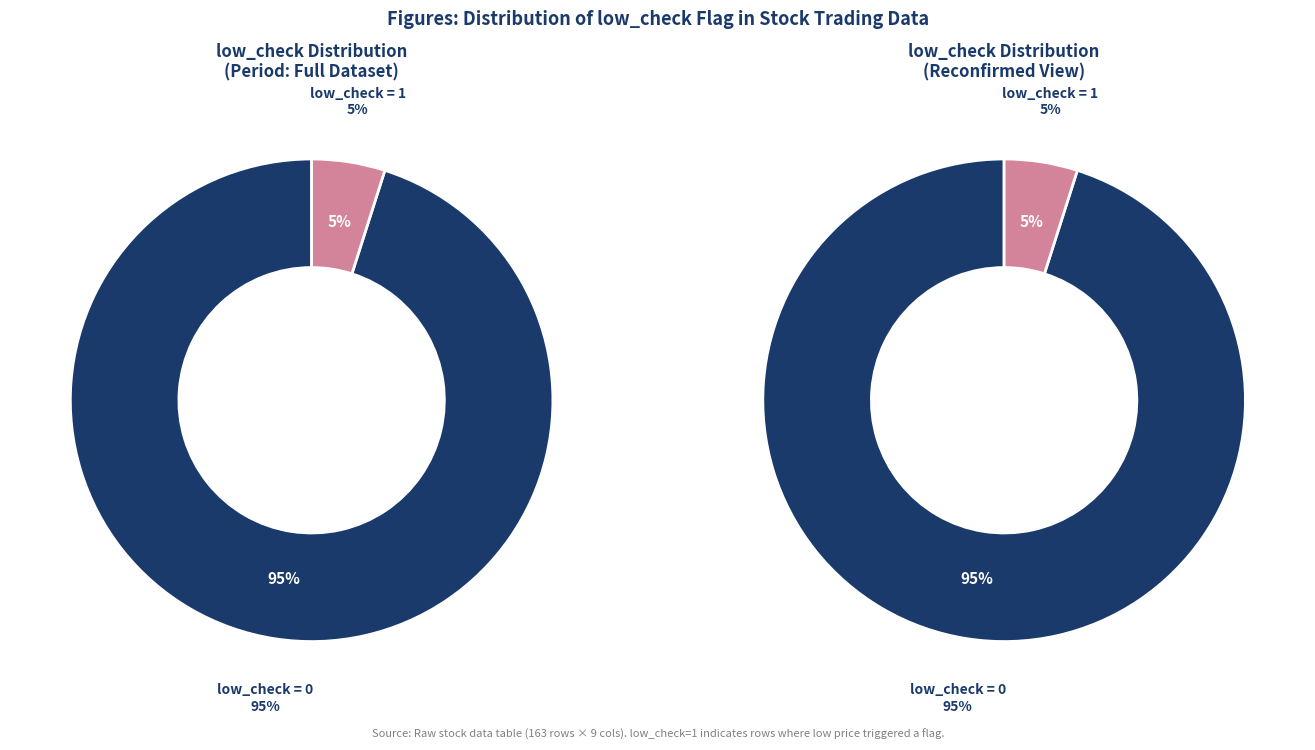

To the nearest percent, what percentage of the pie is low_check=1?

5%